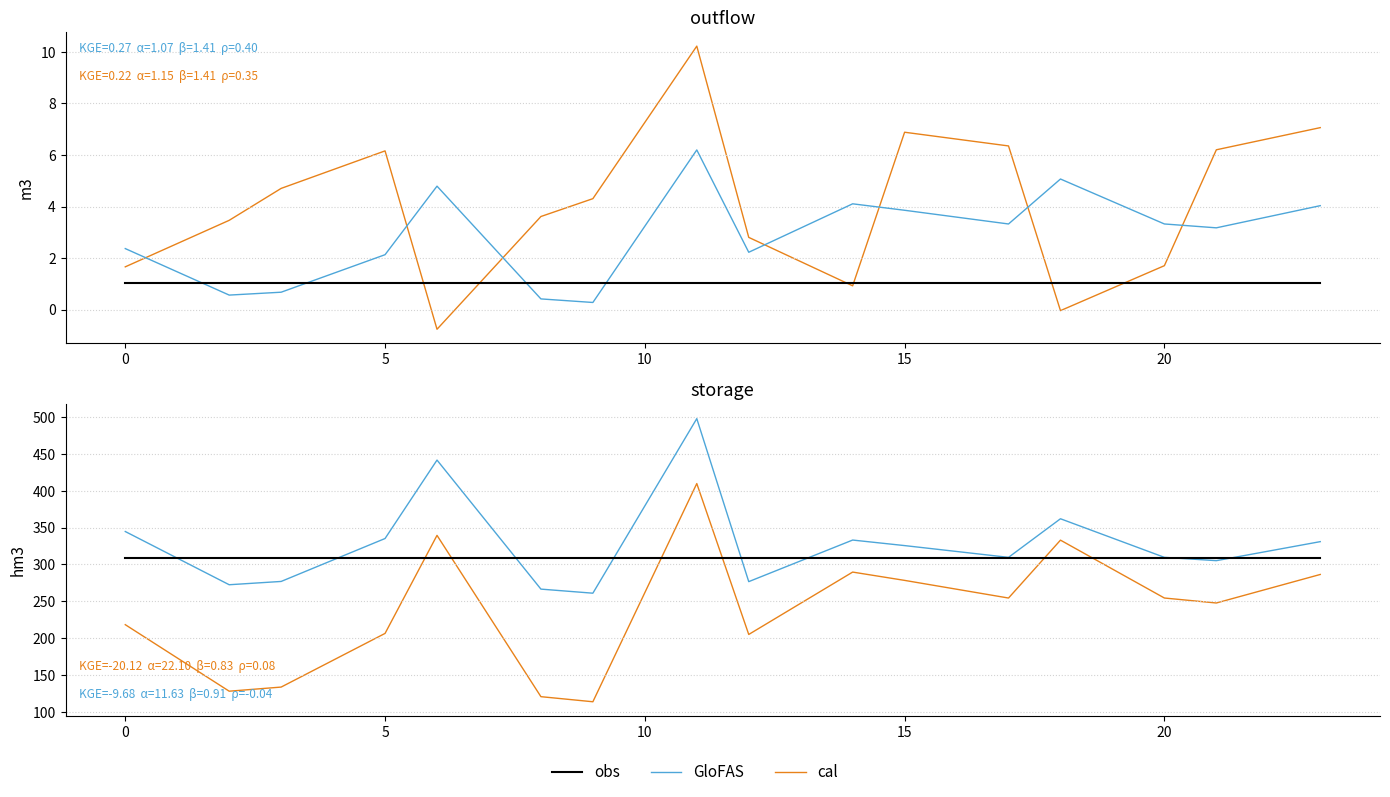

How many distinct data groups are displayed?

3